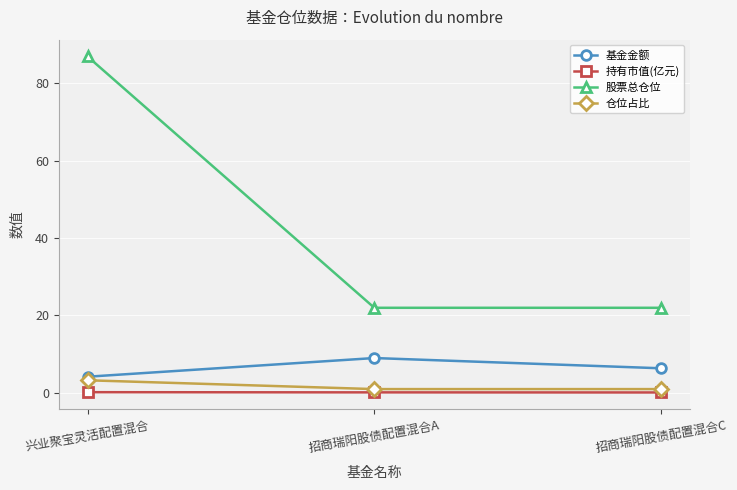

What is the sum of all 基金金额 values?

19.4